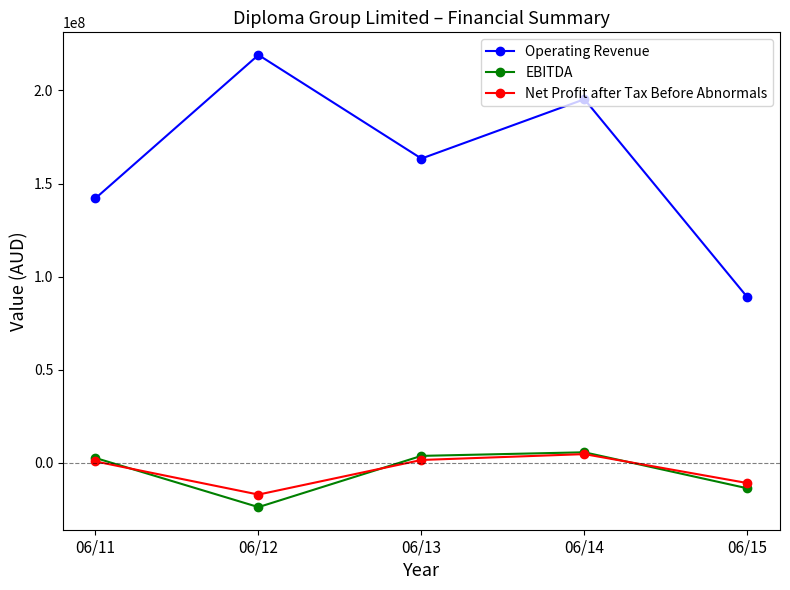

What is the difference between the EBITDA values at 06/12 and 06/14?

29445000